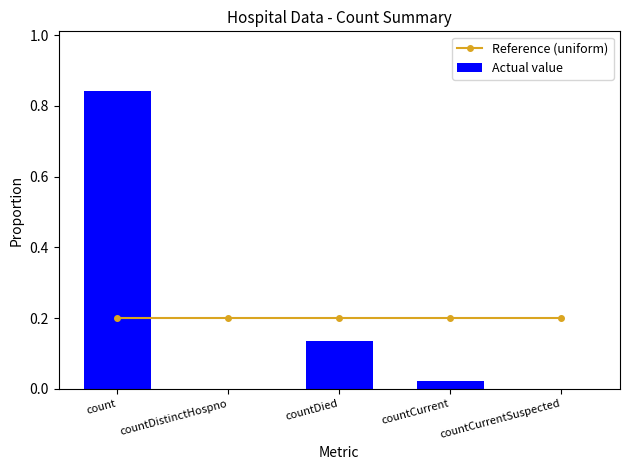

What is the label of the 1st bar from the right?

countCurrentSuspected